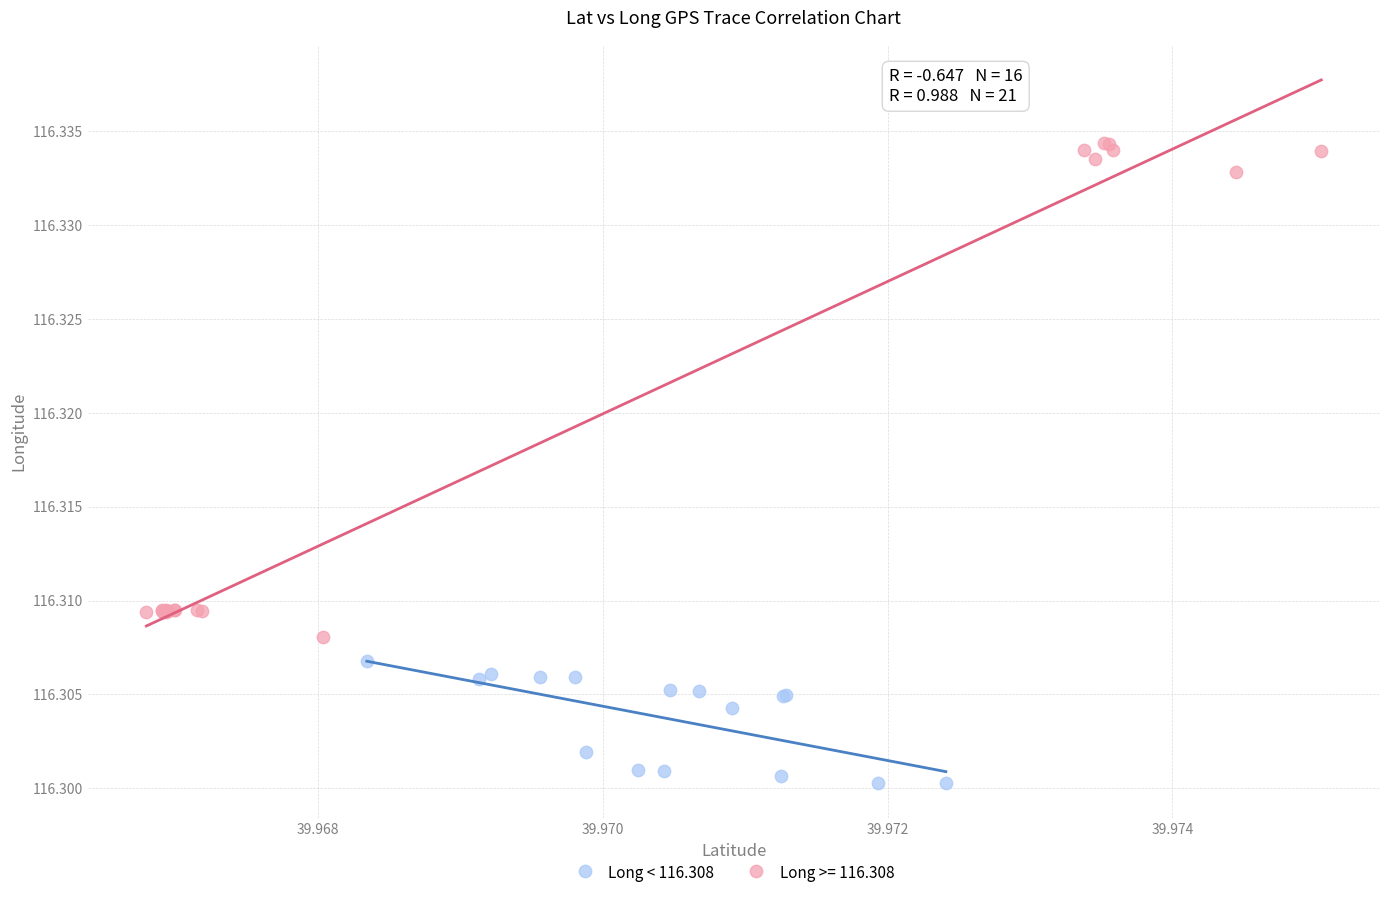

Which series has the widest spread of Y values?

Long >= 116.308